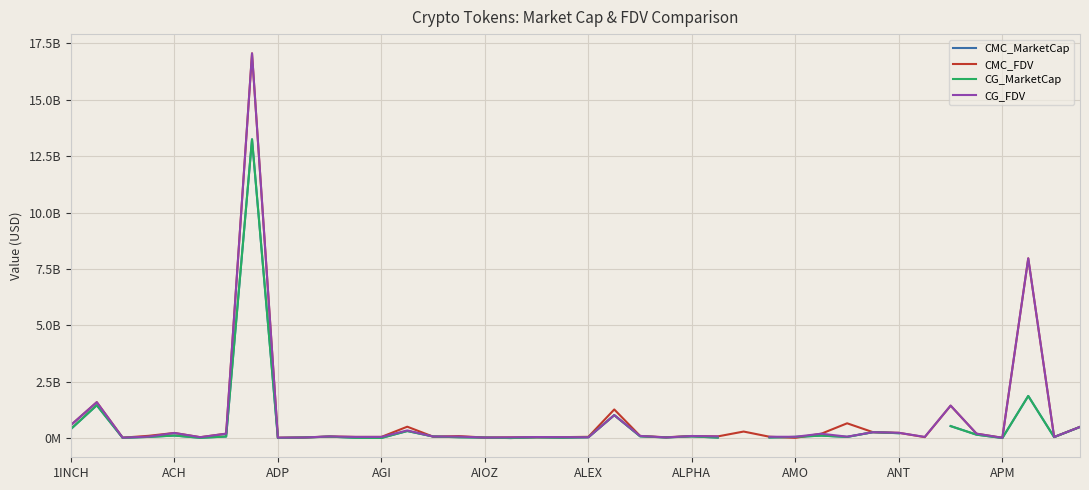

Is the value of CMC_MarketCap at 30 greater than the value of CMC_FDV at 24?

No